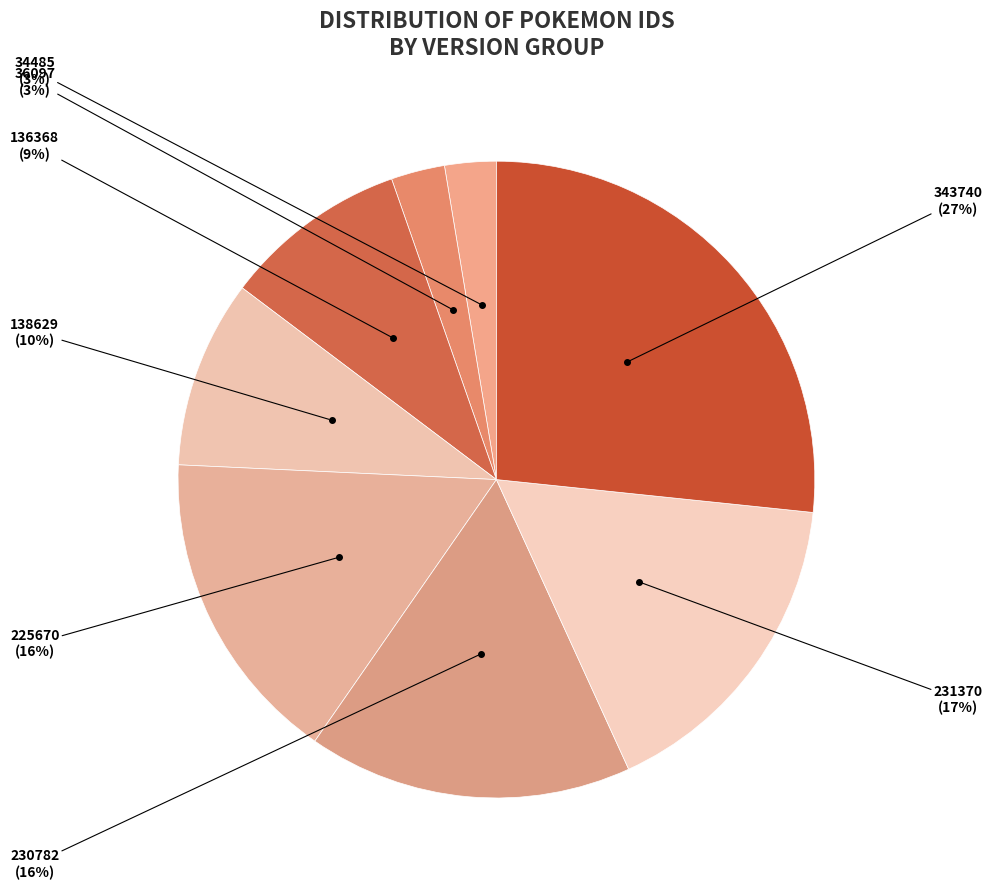

Is it true that 225670 is 23% of the pie?

False